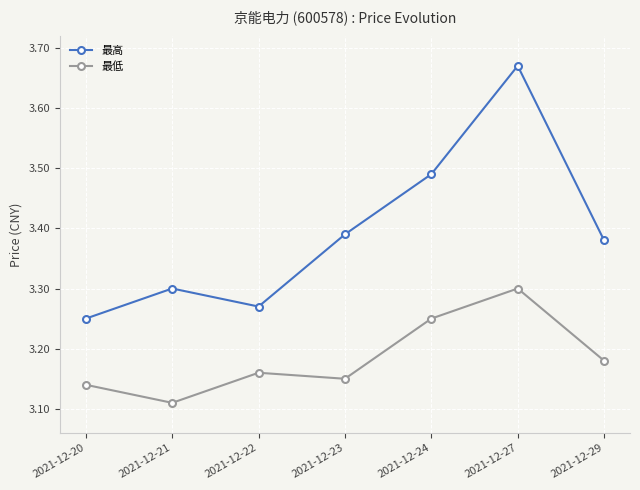

How many series are shown in this chart?

2